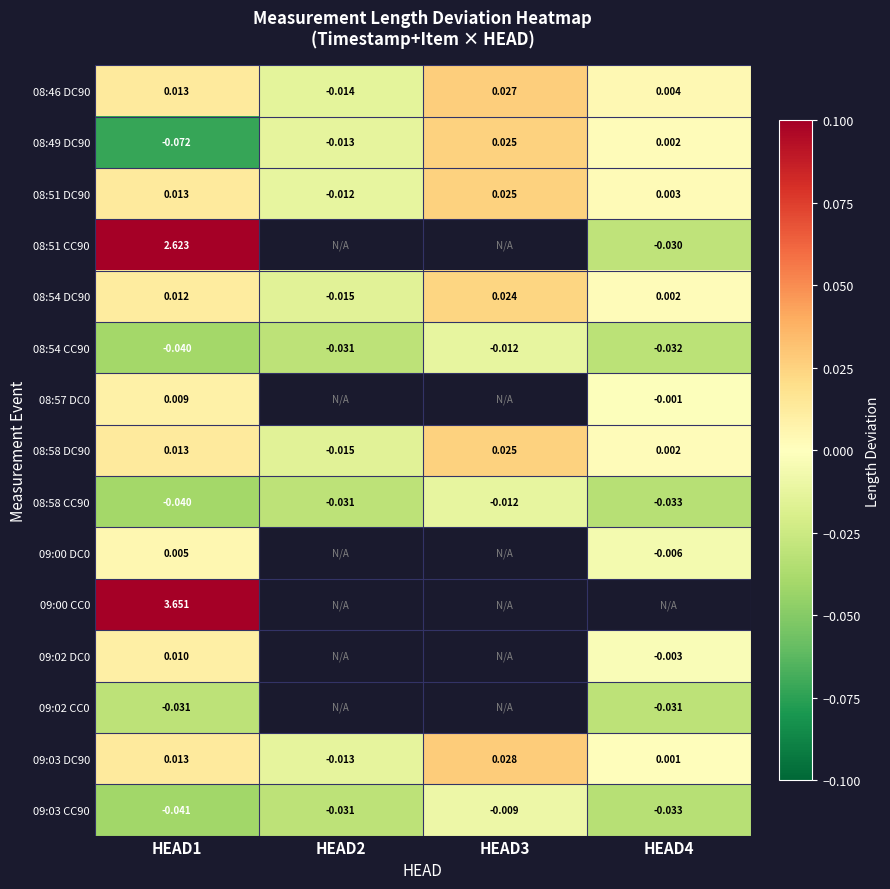

How many data points in 08:46 DC90 are above 0?

3